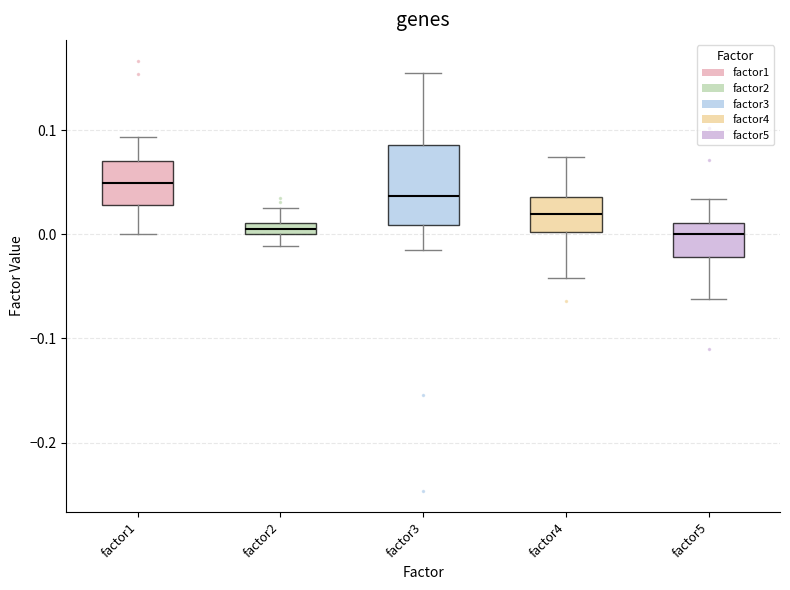

Where does the median line of the box for factor4 sit on the y-axis? The values are not printed on the chart, so give them approximately, as read against the axis.

0.02